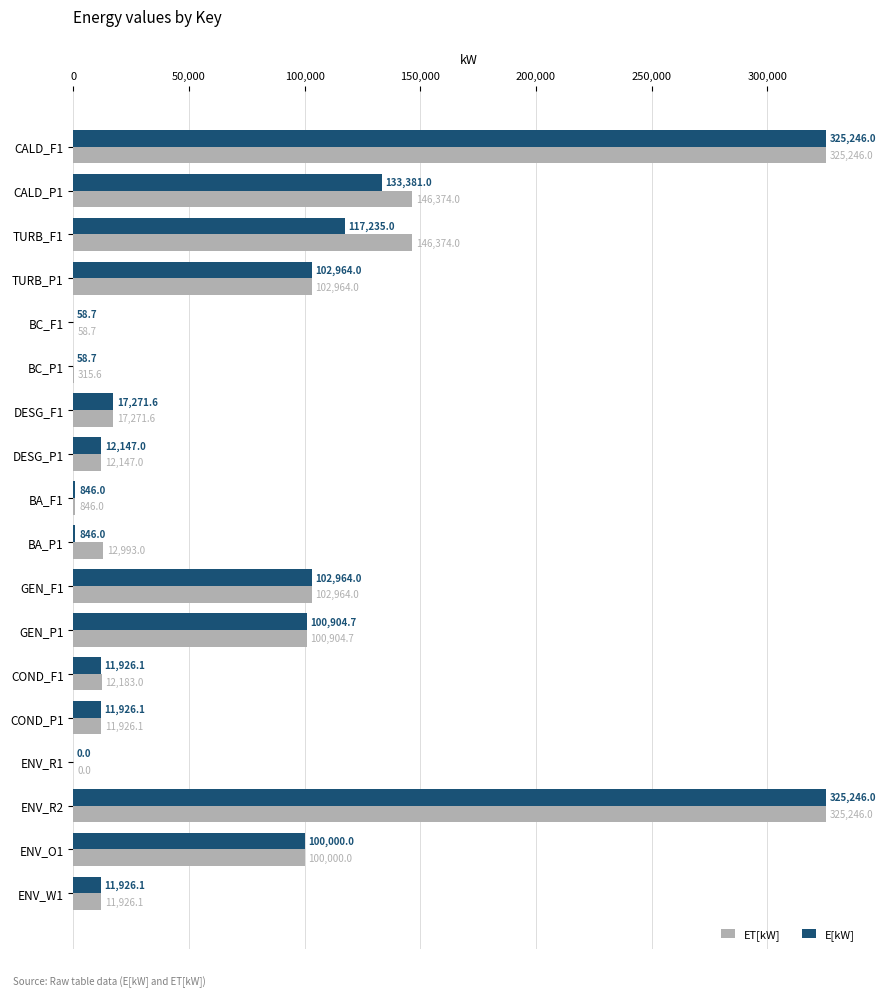

How many data points in ET[kW] are above 17271?

9